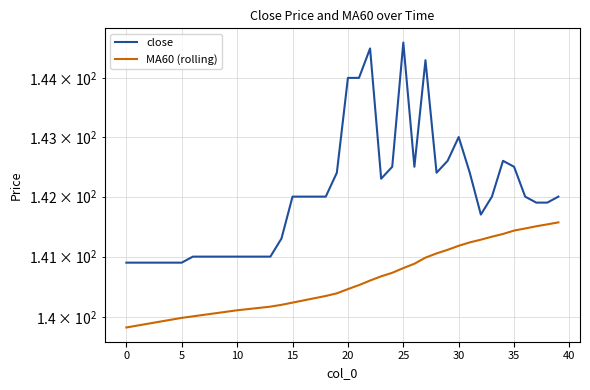

True or false: close and MA60 (rolling) intersect in this chart.

False